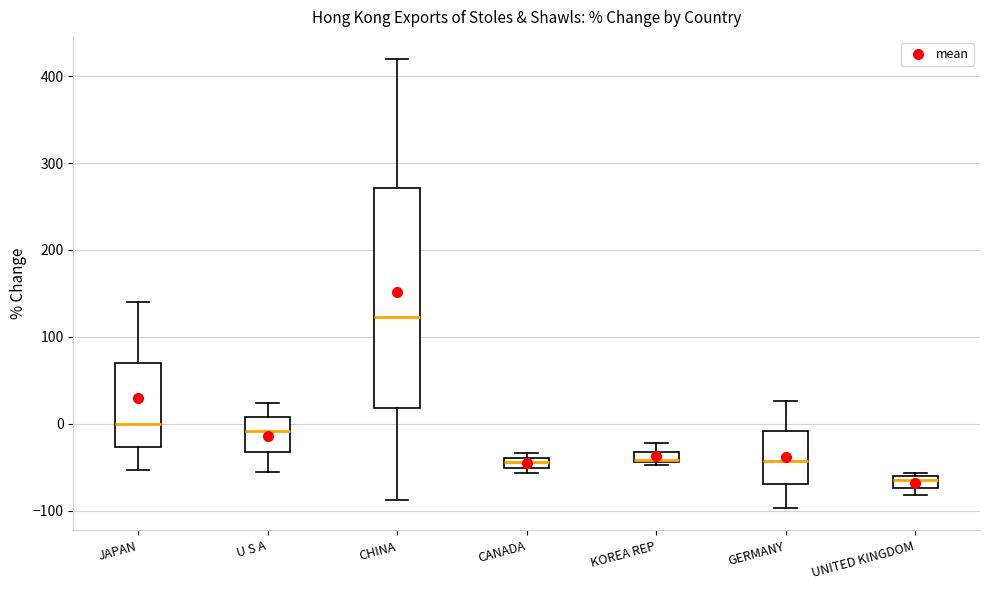

Which box has the lowest median line?

UNITED KINGDOM